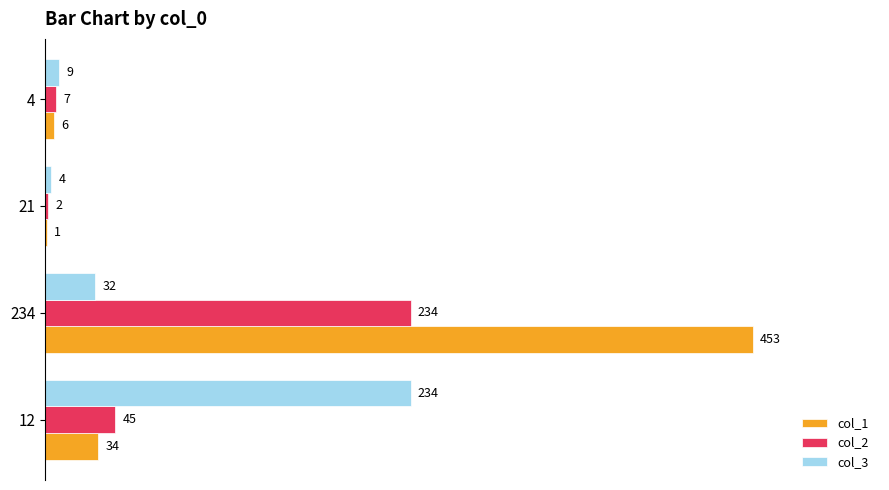

How many data points does each series have?

4